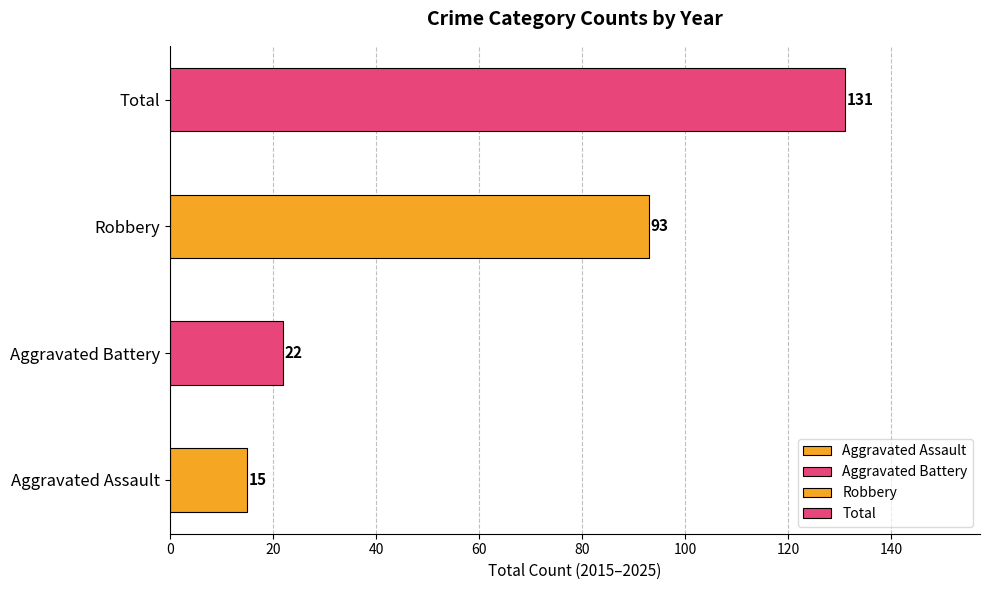

At 2025, list the series in order from smallest to largest.

Aggravated Assault, Aggravated Battery, Robbery, Total